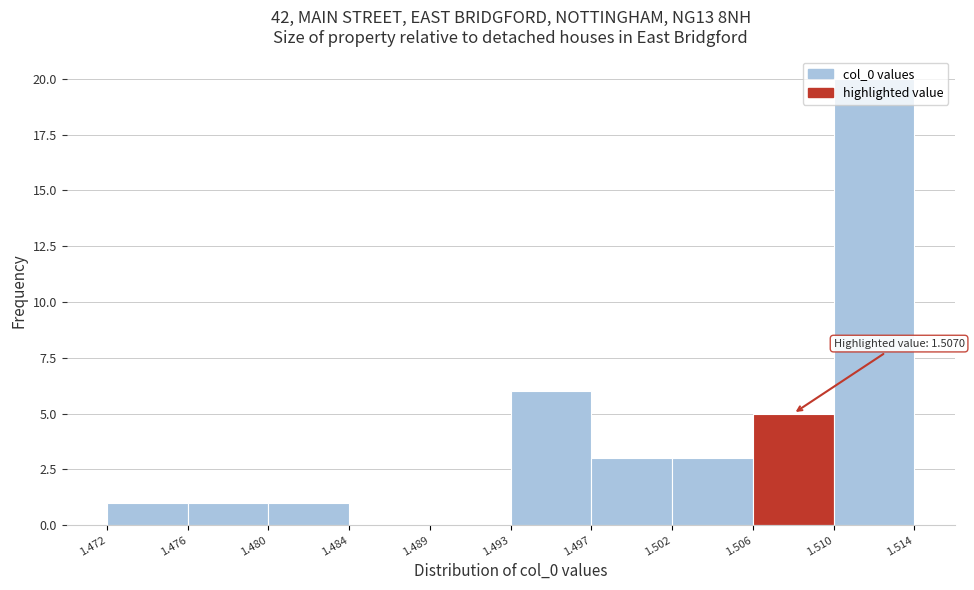

At which label is the value closest to 10?

1.493